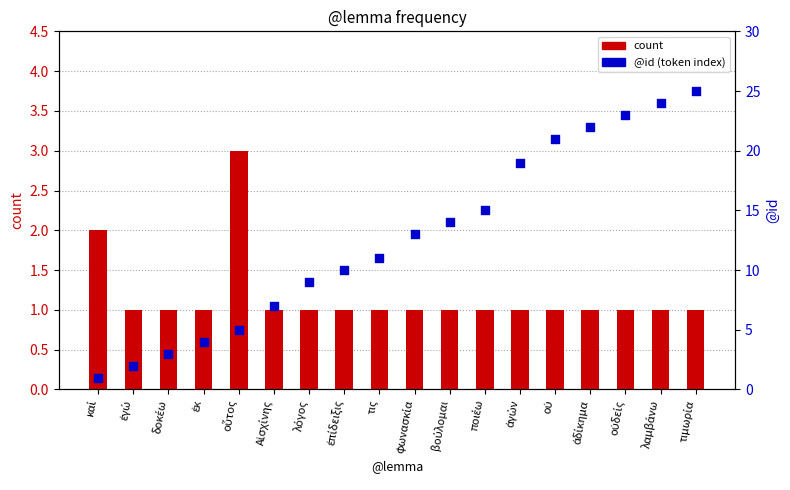

Which series contains the highest Y value?

@id